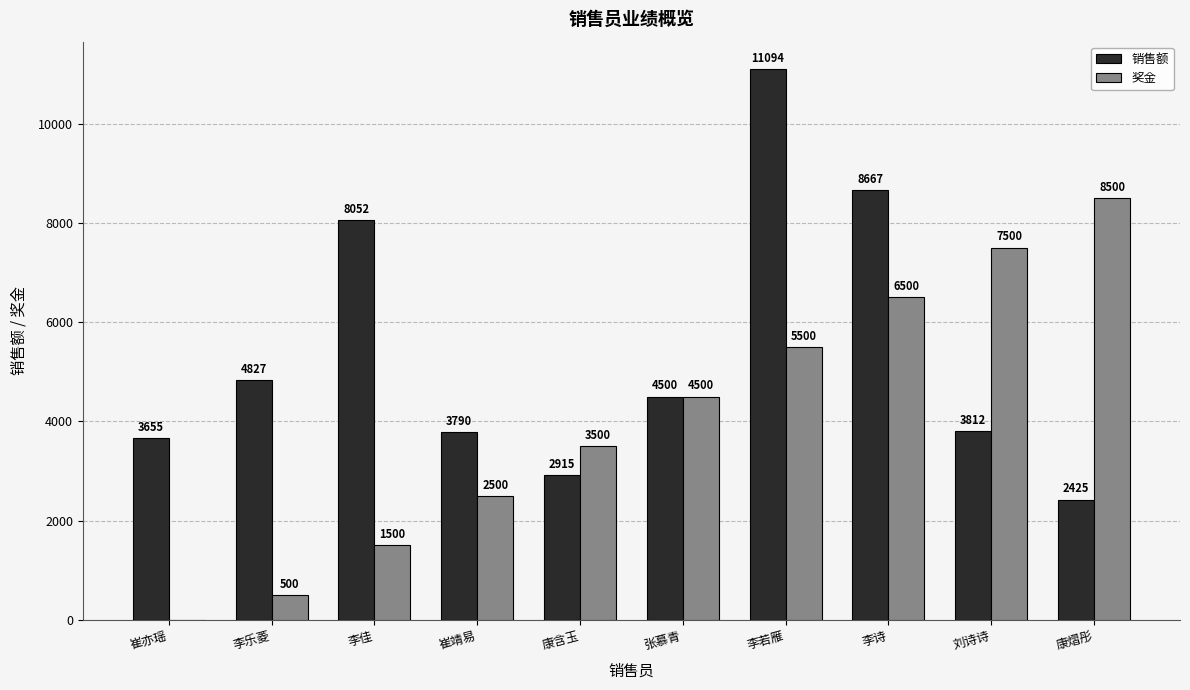

The value of 奖金 at 康熠彤 is 14171. True or false?

False